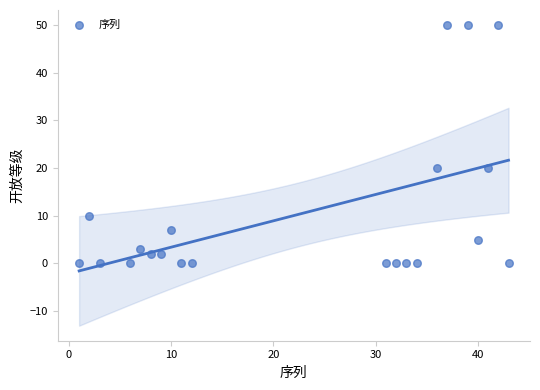

What is the range of Y values (max minus min)?

50